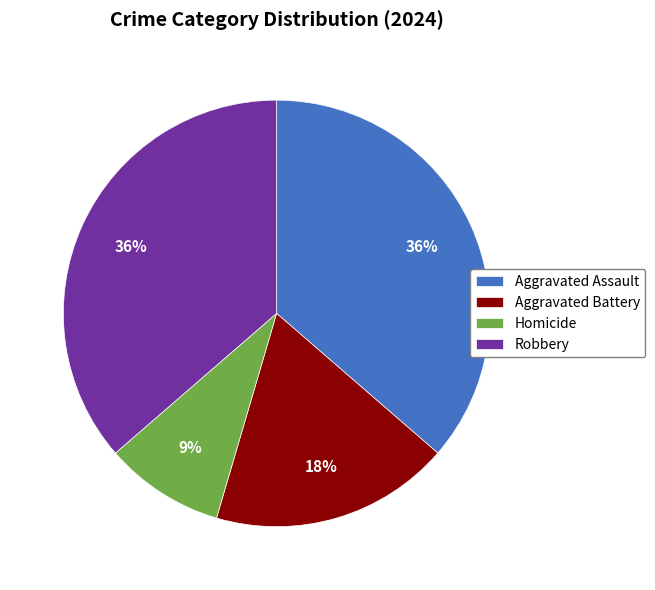

To the nearest percent, what is the difference between the Homicide and Aggravated Assault slice percentages?

27%